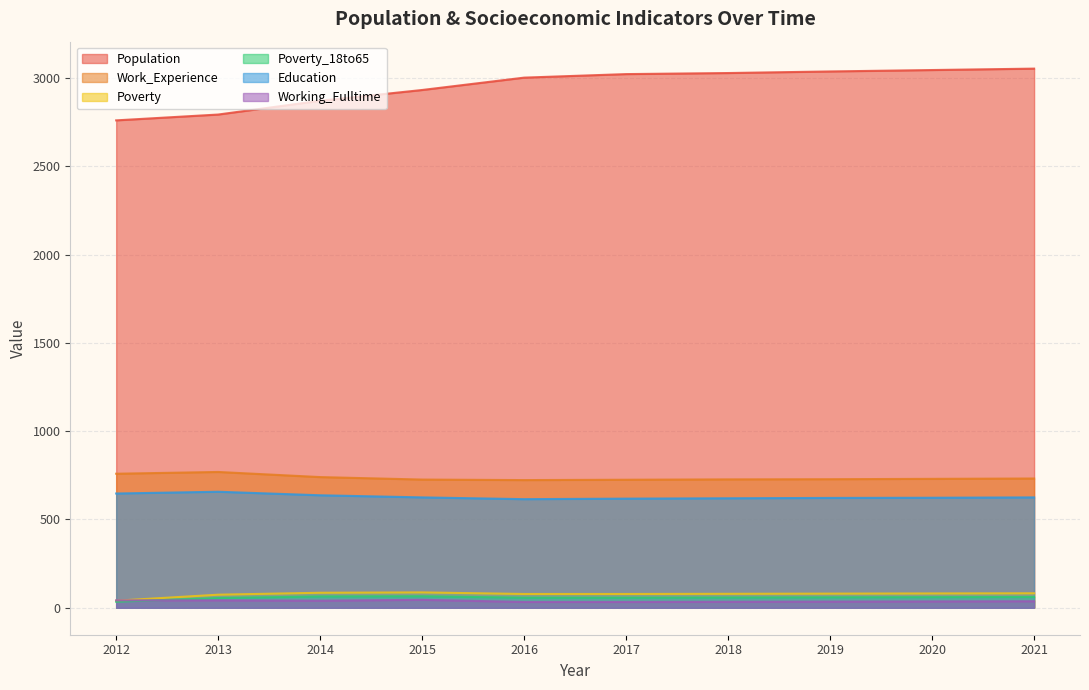

What is the difference between the second highest and second lowest values in the Poverty series?

11